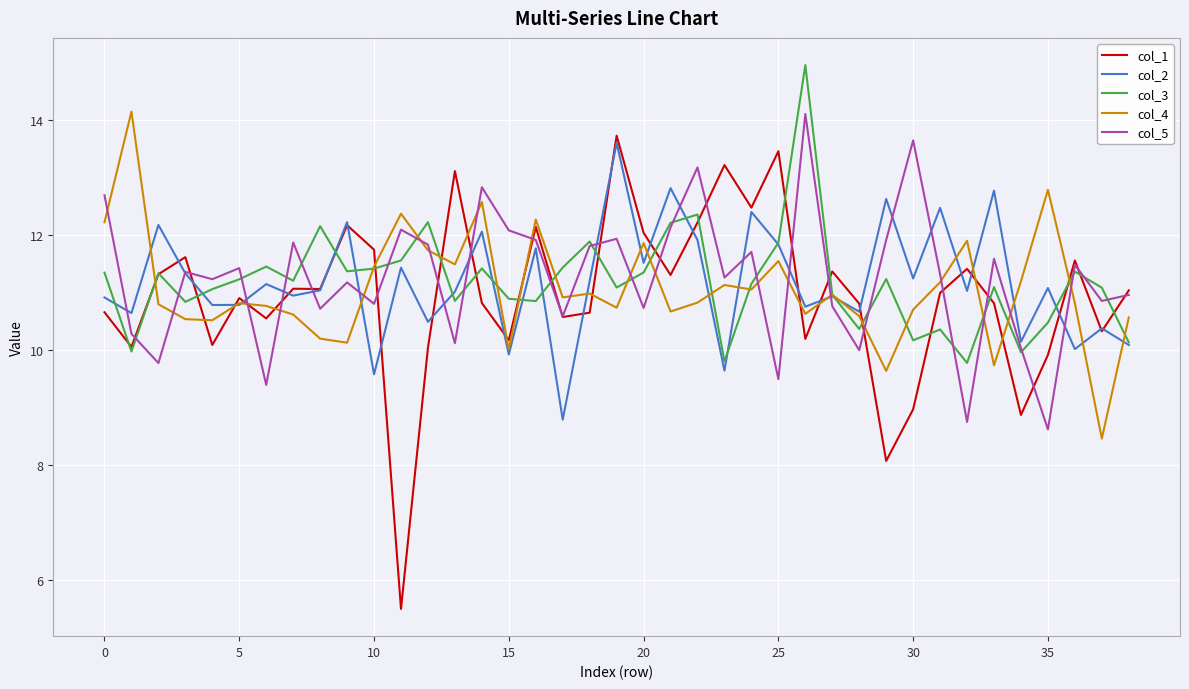

Which series has the widest spread of values?

col_1